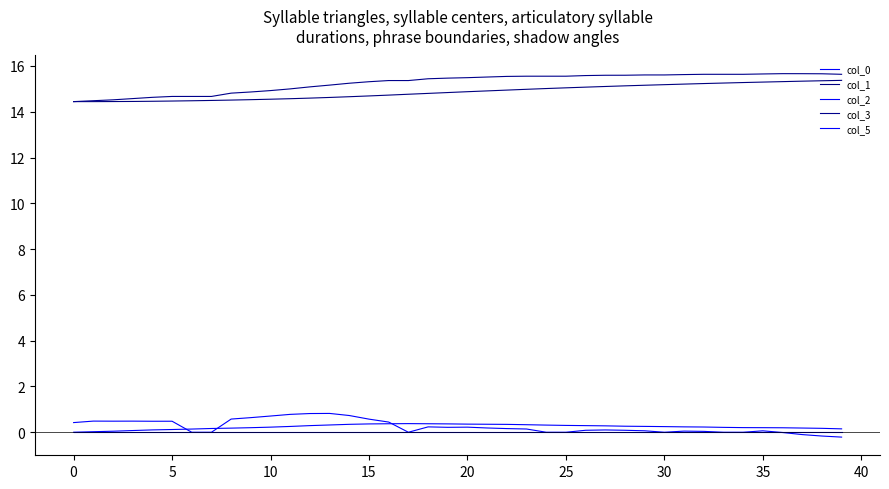

Reading left to right, transcribe all the data shown in this chart.

col_0: 0.0	0.0	0.0	0.1	0.1	0.1	0.1	0.2	0.2	0.2	0.2	0.3	0.3	0.3	0.3	0.4	0.4	0.4	0.4	0.4	0.4	0.3	0.3	0.3	0.3	0.3	0.3	0.3	0.3	0.3	0.2	0.2	0.2	0.2	0.2	0.2	0.2	0.2	0.2	0.1
col_1: 14.4	14.4	14.4	14.5	14.5	14.5	14.5	14.5	14.5	14.5	14.5	14.6	14.6	14.6	14.7	14.7	14.7	14.8	14.8	14.8	14.9	14.9	14.9	15.0	15.0	15.0	15.1	15.1	15.1	15.2	15.2	15.2	15.2	15.3	15.3	15.3	15.3	15.3	15.4	15.4
col_2: 0.4	0.5	0.5	0.5	0.5	0.5	0.0	0.0	0.6	0.6	0.7	0.8	0.8	0.8	0.7	0.6	0.4	0.0	0.2	0.2	0.2	0.2	0.2	0.1	0.0	0.0	0.1	0.1	0.1	0.1	0.0	0.0	0.0	0.0	0.0	0.1	-0.0	-0.1	-0.2	-0.2
col_3: 14.4	14.5	14.5	14.6	14.6	14.7	14.7	14.7	14.8	14.9	14.9	15.0	15.1	15.2	15.2	15.3	15.4	15.4	15.4	15.5	15.5	15.5	15.5	15.6	15.6	15.6	15.6	15.6	15.6	15.6	15.6	15.6	15.6	15.6	15.6	15.7	15.7	15.7	15.7	15.6
col_5: 0.0	0.0	0.0	0.0	0.0	0.0	0.0	0.0	0.0	0.0	0.0	0.0	0.0	0.0	0.0	0.0	0.0	0.0	0.0	0.0	0.0	0.0	0.0	0.0	0.0	0.0	0.0	0.0	0.0	0.0	0.0	0.0	0.0	0.0	0.0	0.0	0.0	0.0	0.0	0.0